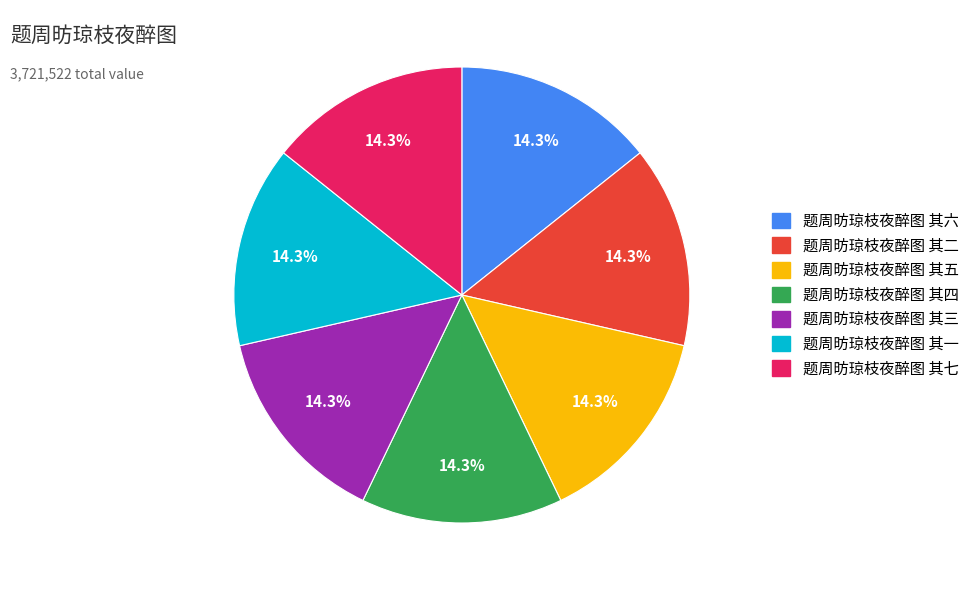

Is there a majority slice in this chart?

No